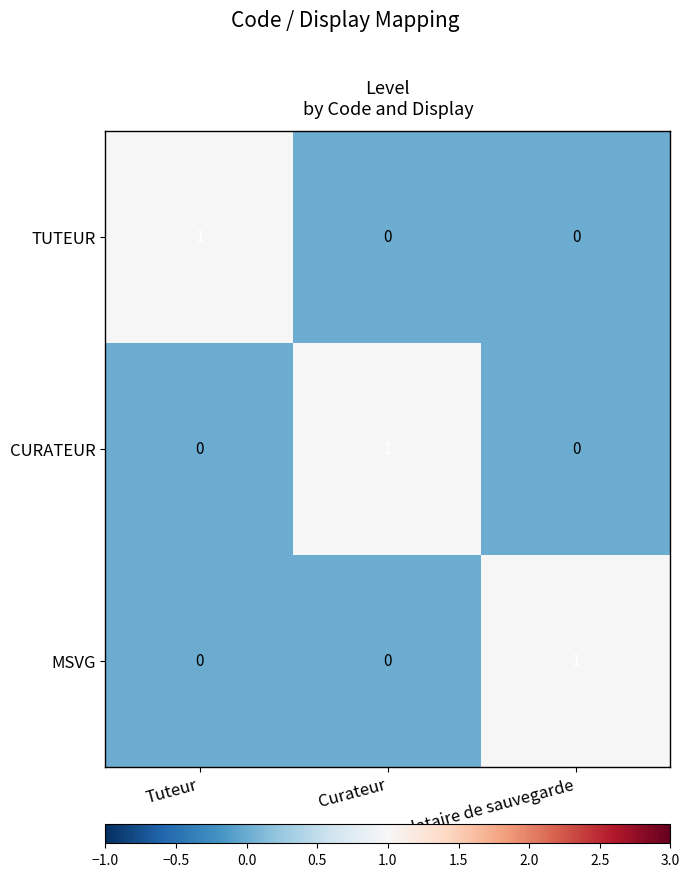

How many data points does each series have?

3